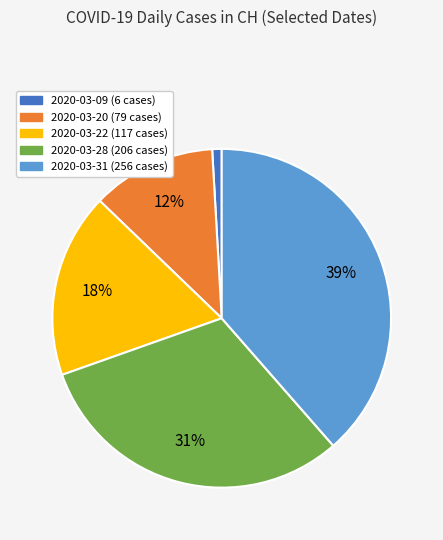

To the nearest percent, what is the average slice percentage?

20%